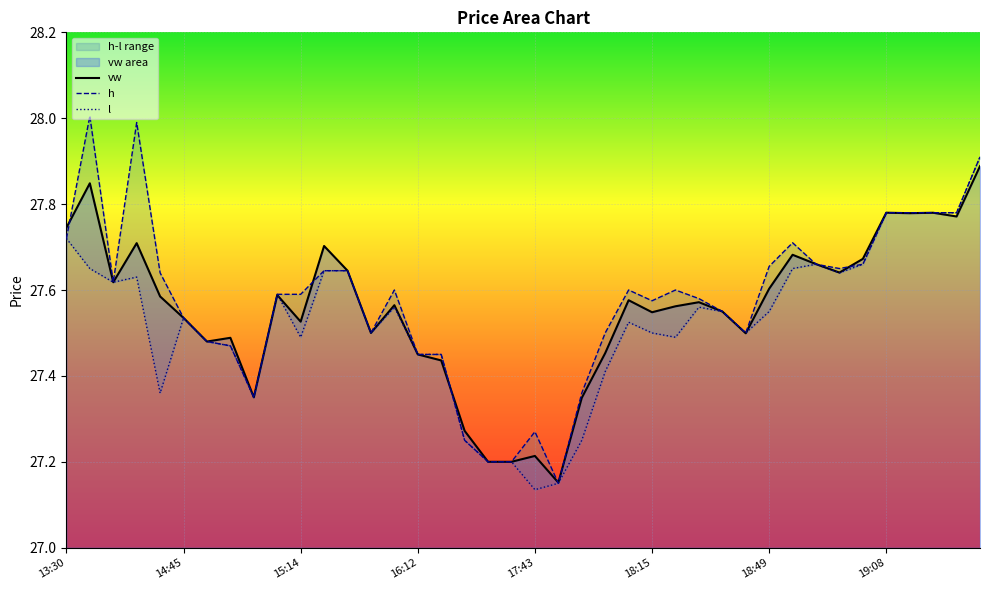

How many lines are shown in the chart?

3